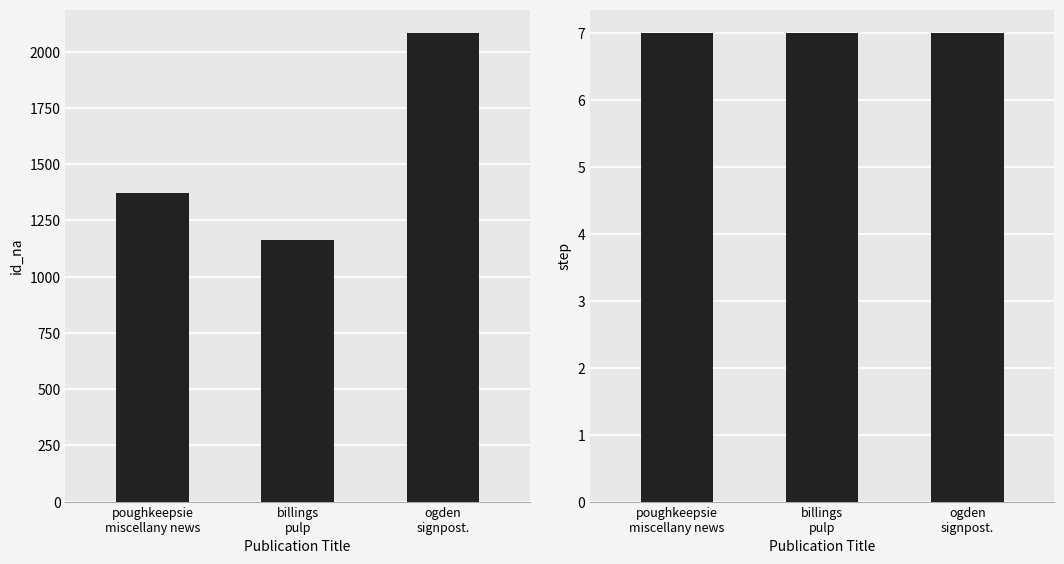

What is the value of the id_na bar at the 3rd from the left?

2083